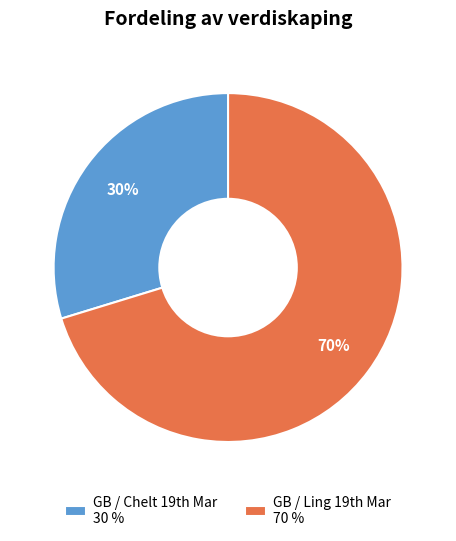

Which category has the smallest portion of the pie?

GB / Chelt 19th Mar